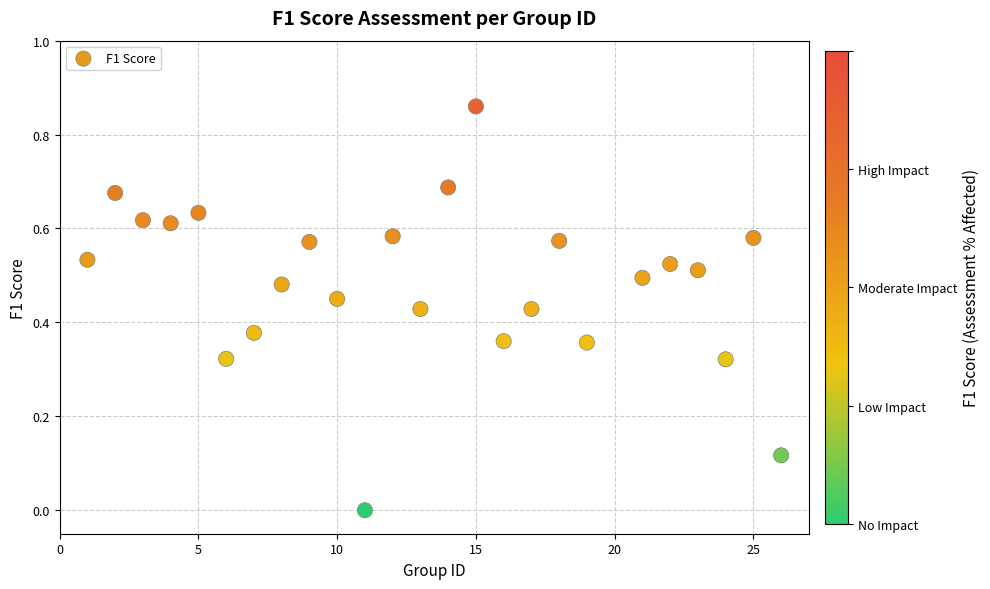

What is the range of X values (max minus min)?

25.0